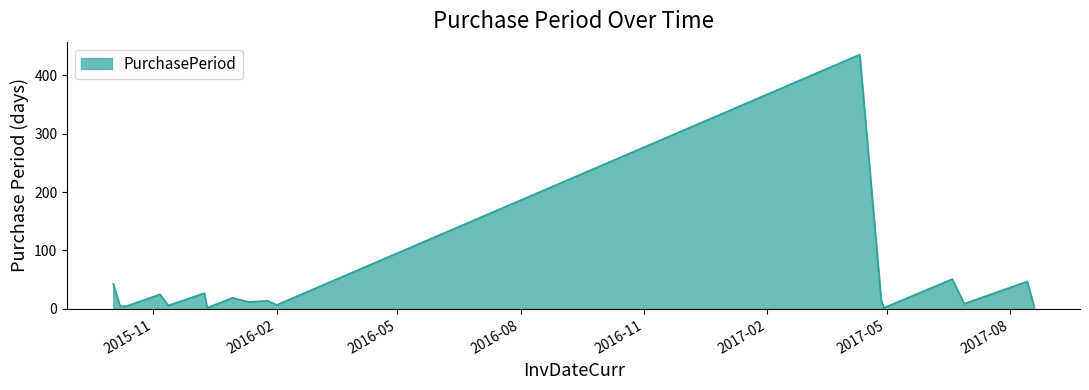

What is the maximum value shown in the chart?

435